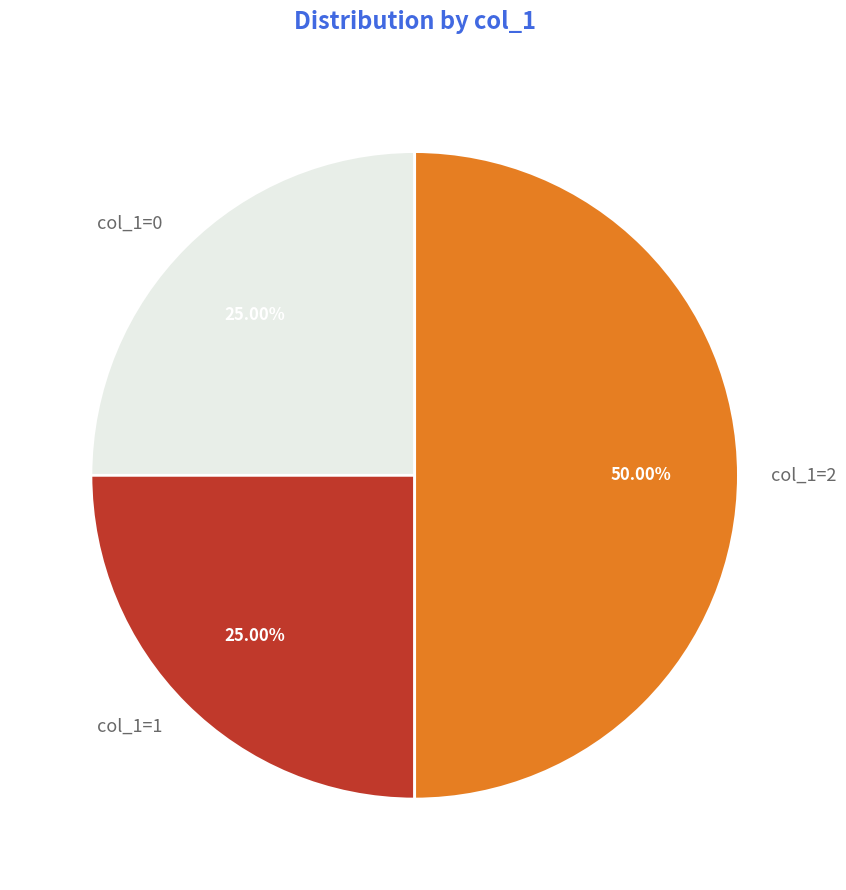

Does col_1=1 account for over 50% of the chart?

No